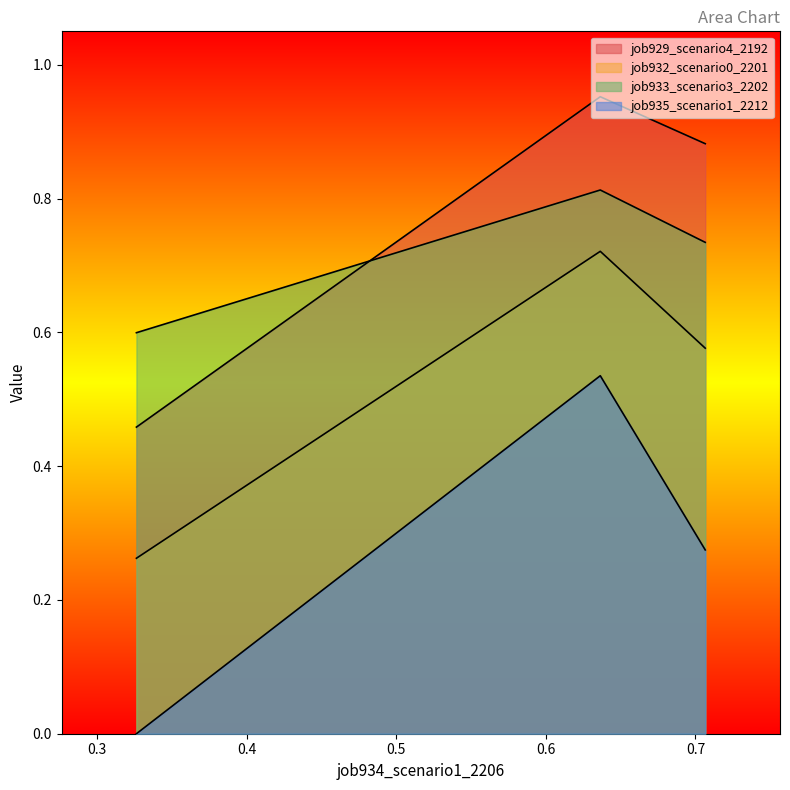

What is the difference between the maximum and minimum values in the job935_scenario1_2212 series?

0.5